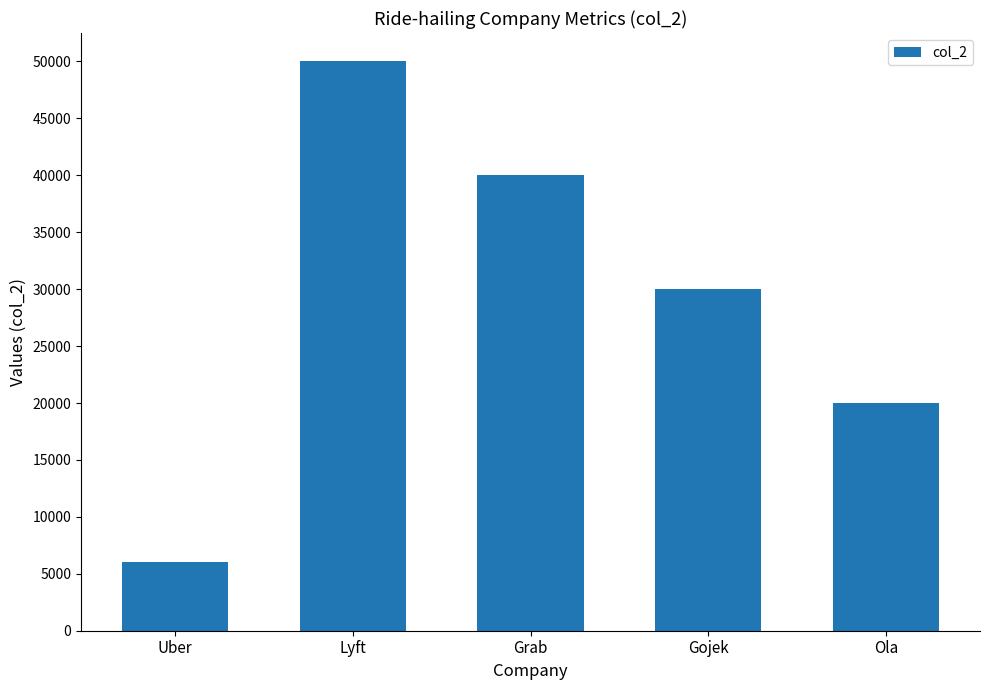

What is the label of the 5th bar from the left?

Ola